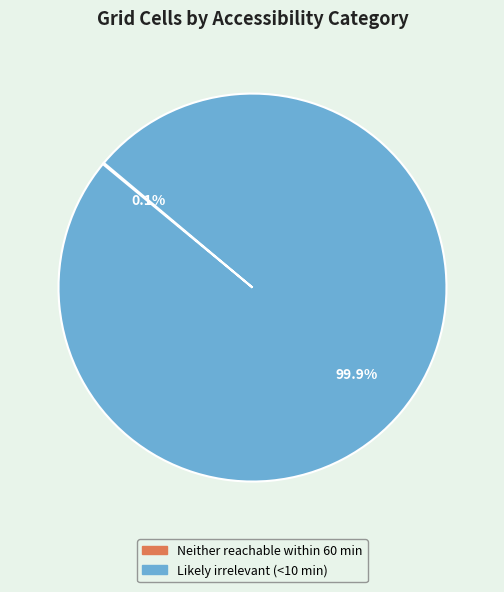

What is the largest slice in the pie chart?

Likely irrelevant (<10 min)